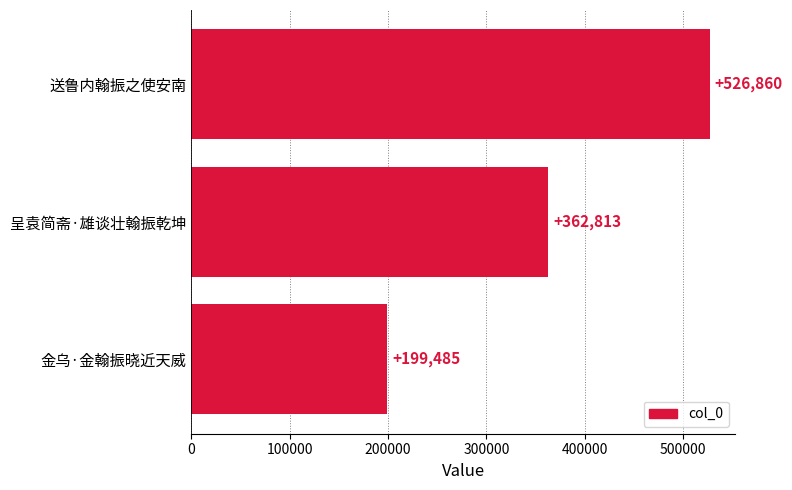

Does the chart contain stacked bars?

No